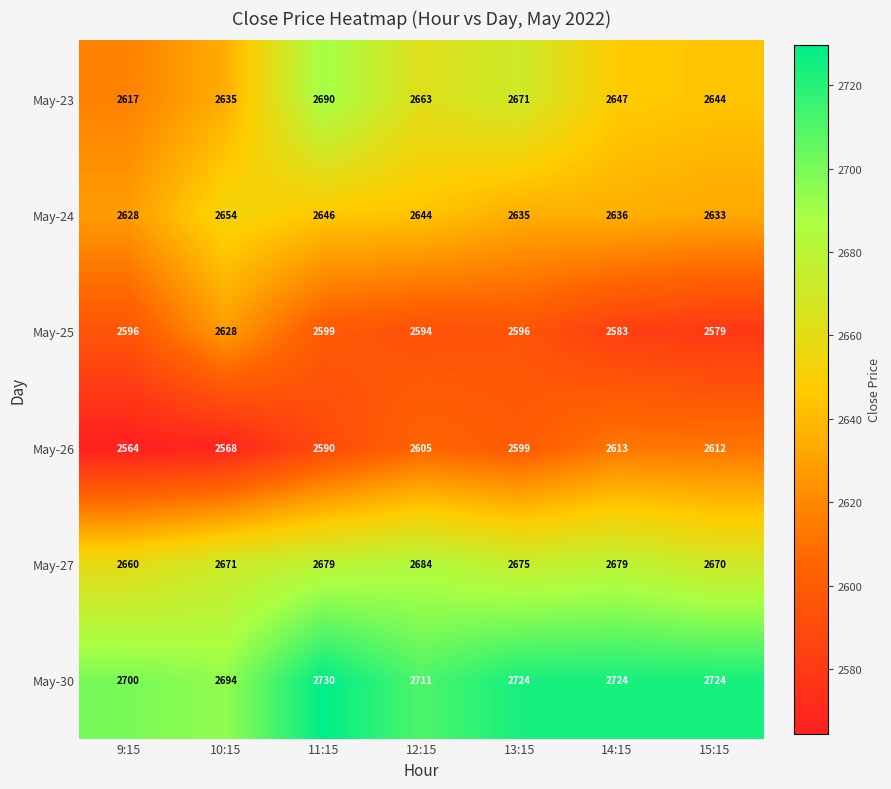

Is it true that May-26 equals 1356 at 14:15?

False